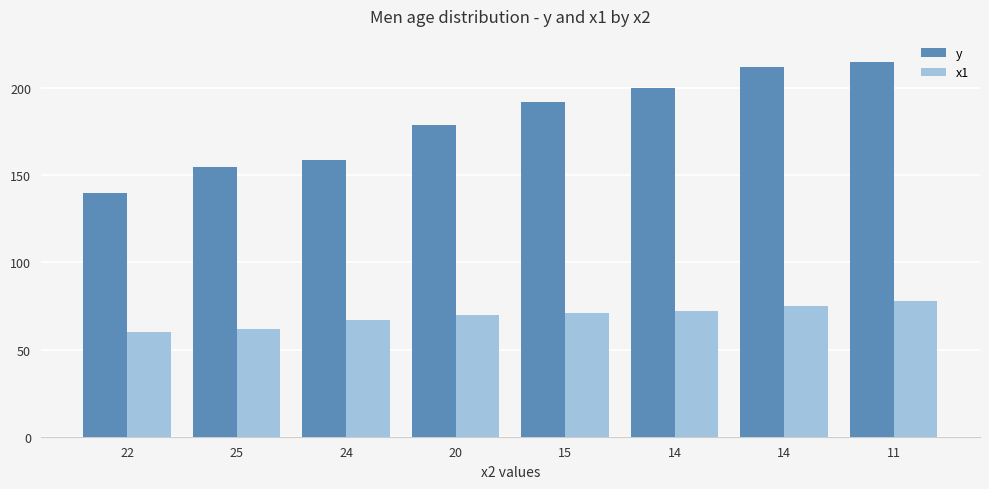

What is the total value across all series at 25?

217